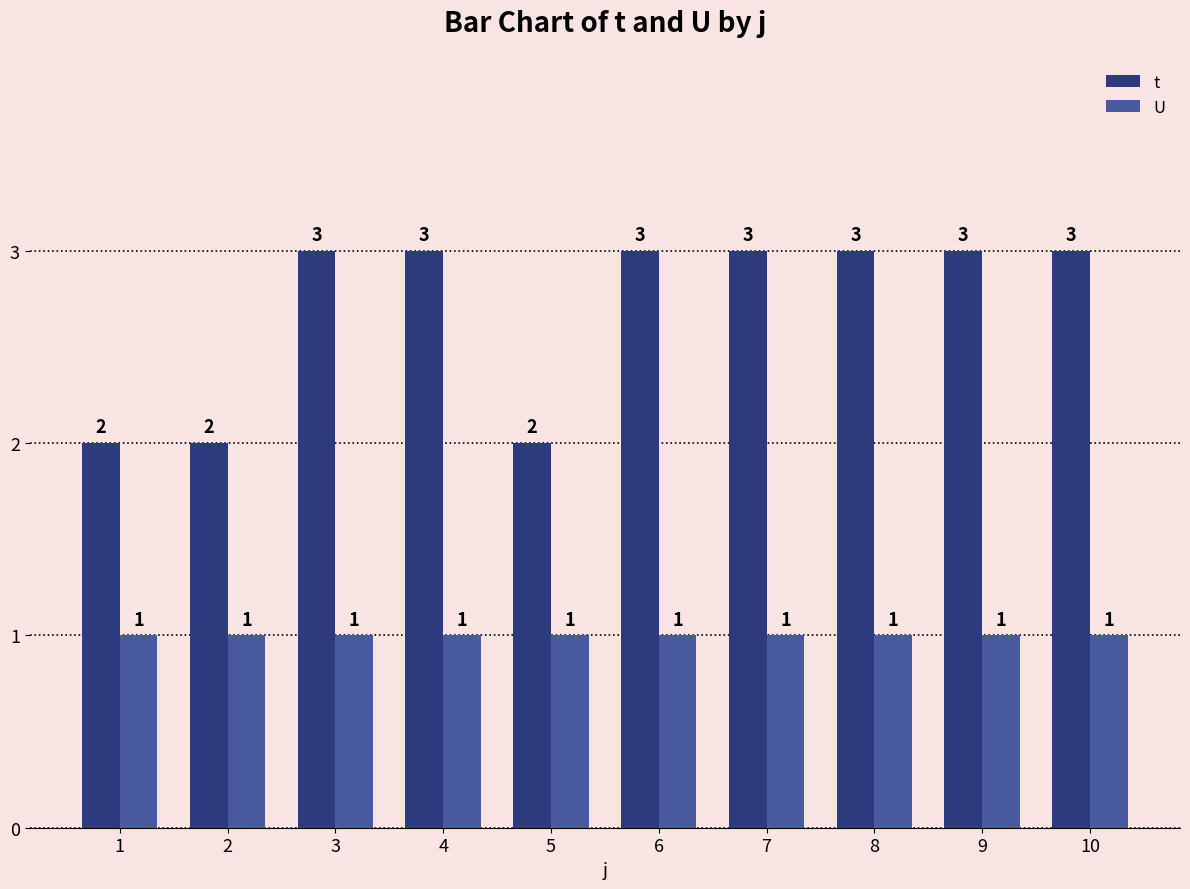

List the series in order of their overall mean, highest first.

t, U